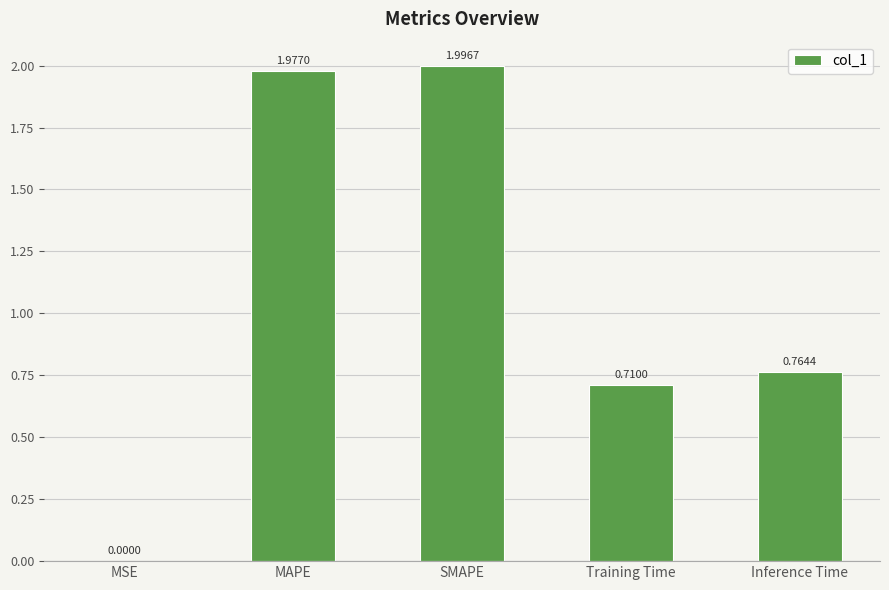

At which label is the value closest to 0?

MSE